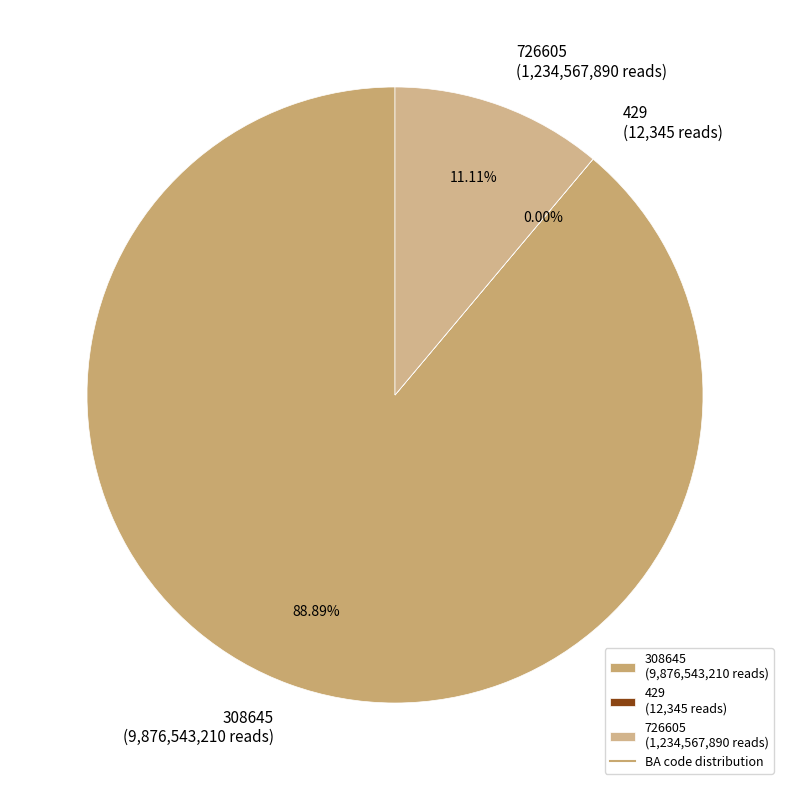

Combined, do 726605 (1,234,567,890 reads) and 308645 (9,876,543,210 reads) account for over 50%?

Yes